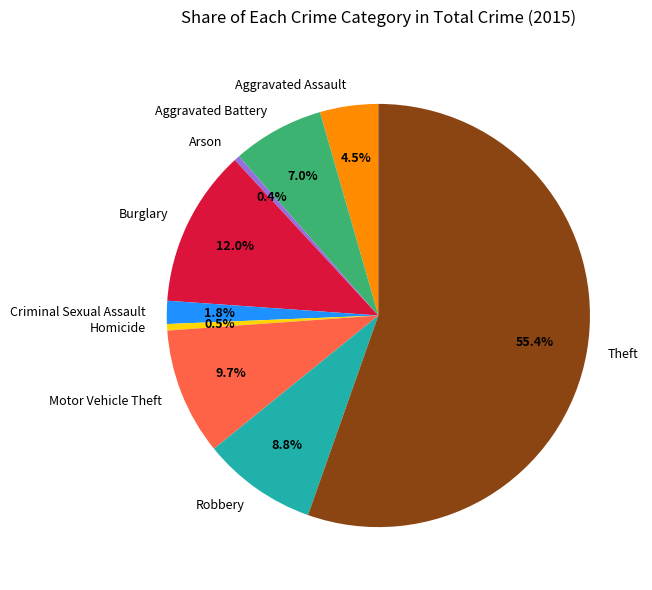

Is there a majority slice in this chart?

Yes